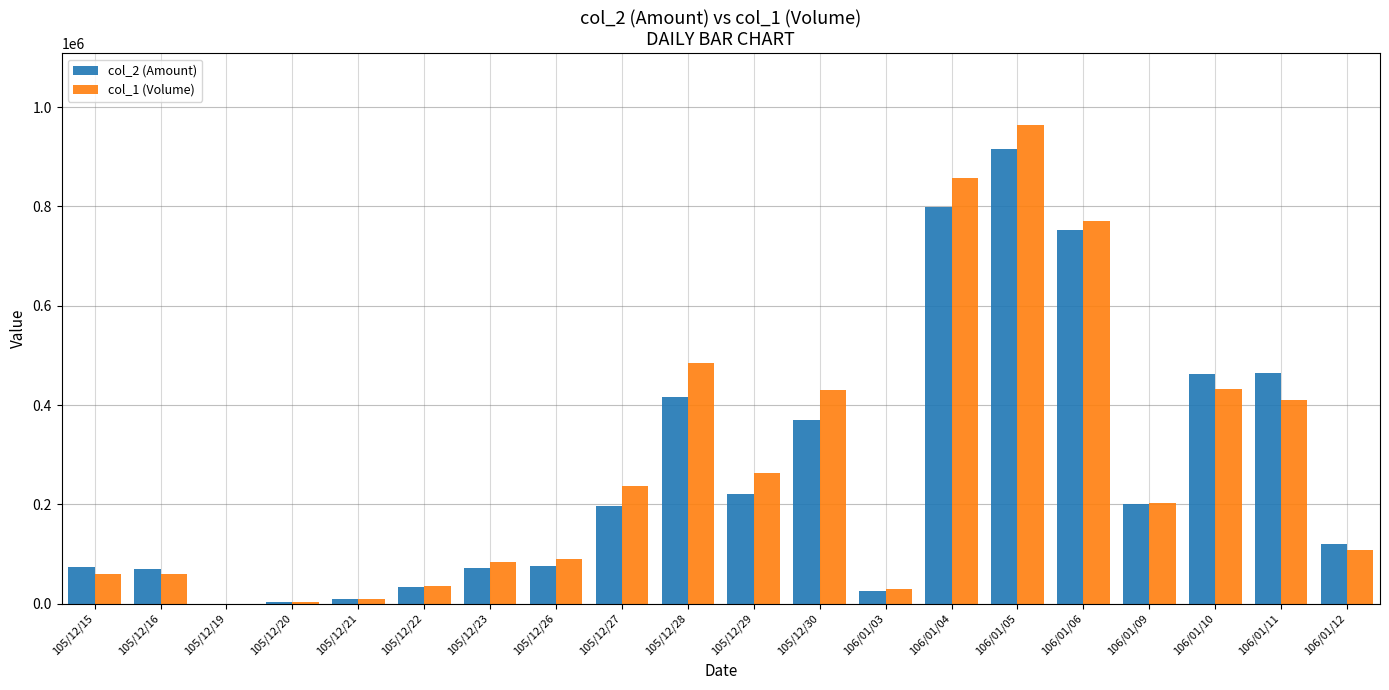

Which series changed the most between 106/01/10 and 106/01/12?

col_2 (Amount)